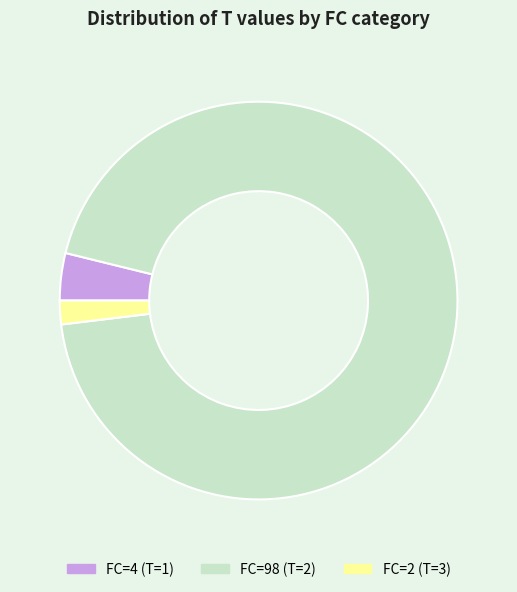

What is the majority slice?

FC=98 (T=2)